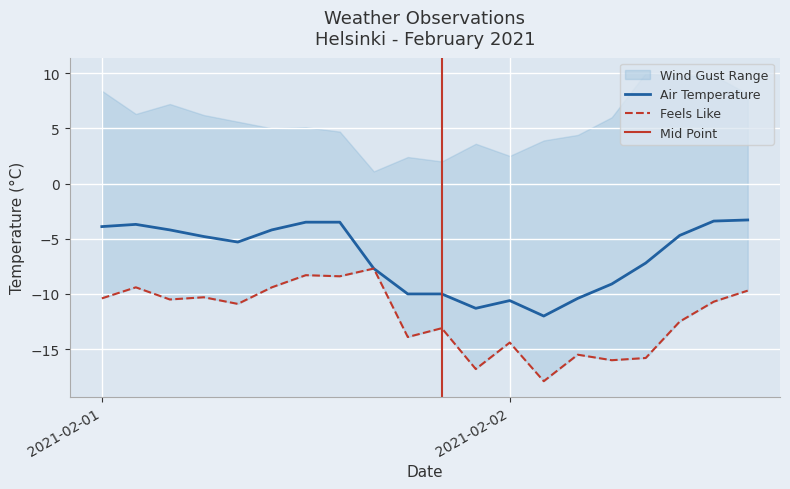

What is the lowest value of the Air Temperature series?

-12.0